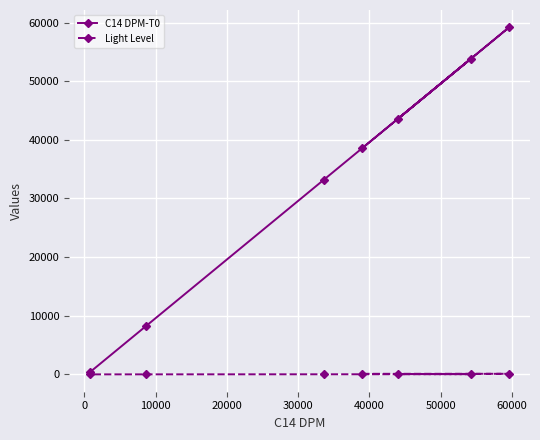

Which series has the widest spread of values?

C14 DPM-T0